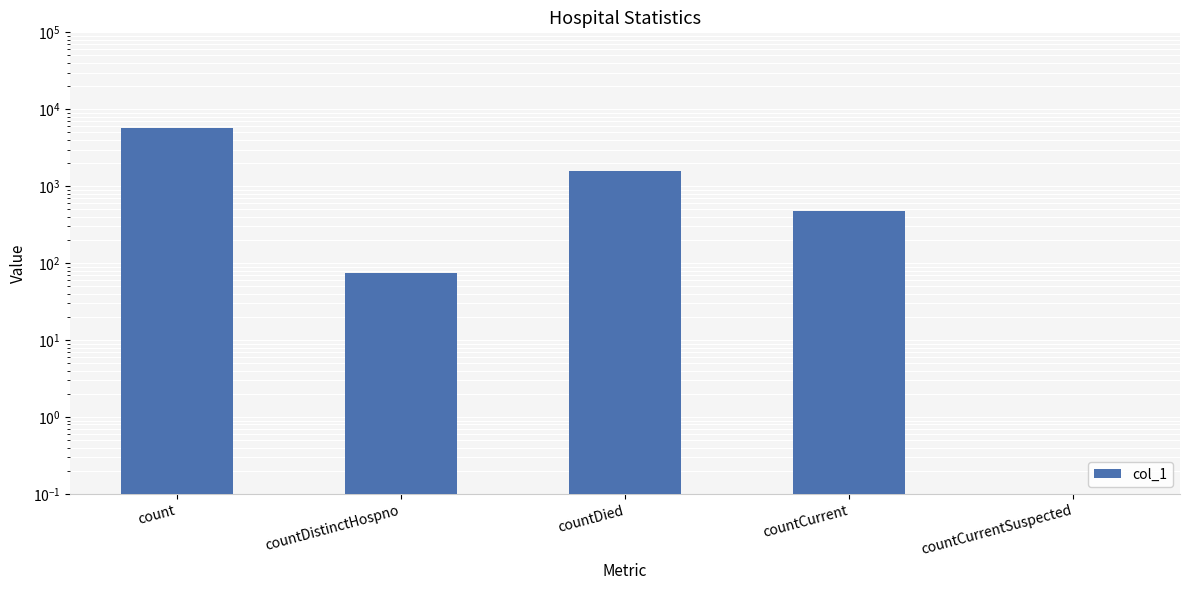

Approximately how many times larger is the value at count compared to countDied?

3.6